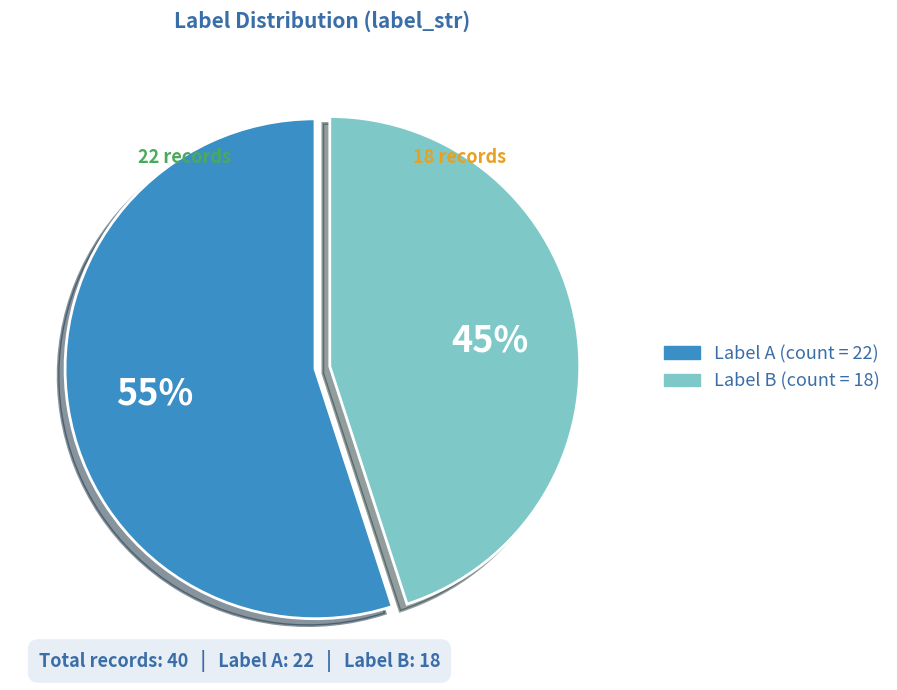

To the nearest percent, what is the average slice percentage?

50%